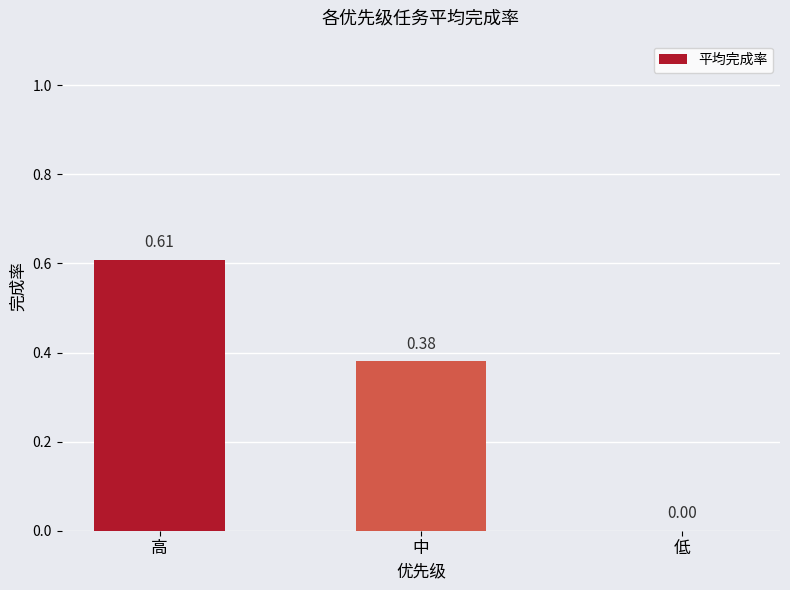

Are the bars grouped side by side (vs. stacked)?

No